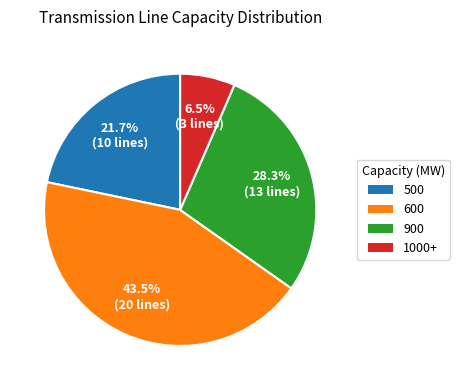

Is there a majority slice in this chart?

No